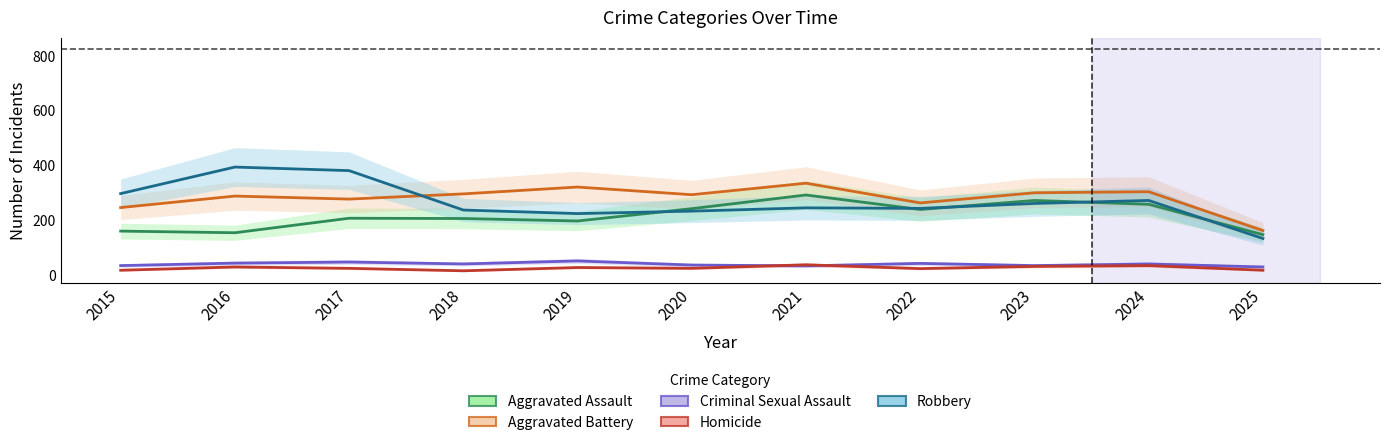

Which series changed the most between 2021 and 2025?

Aggravated Battery